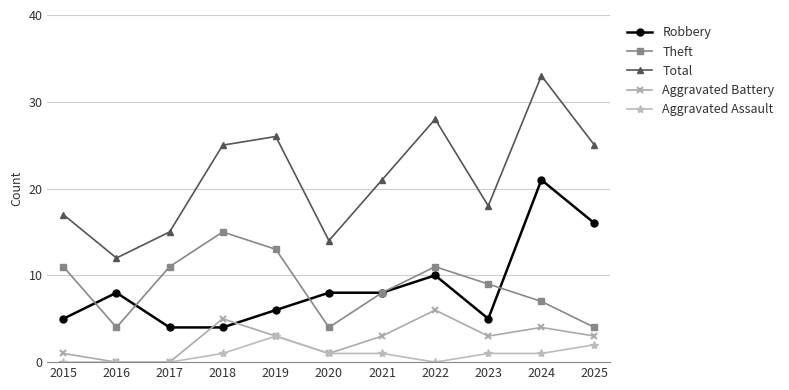

How many series are shown in this chart?

5